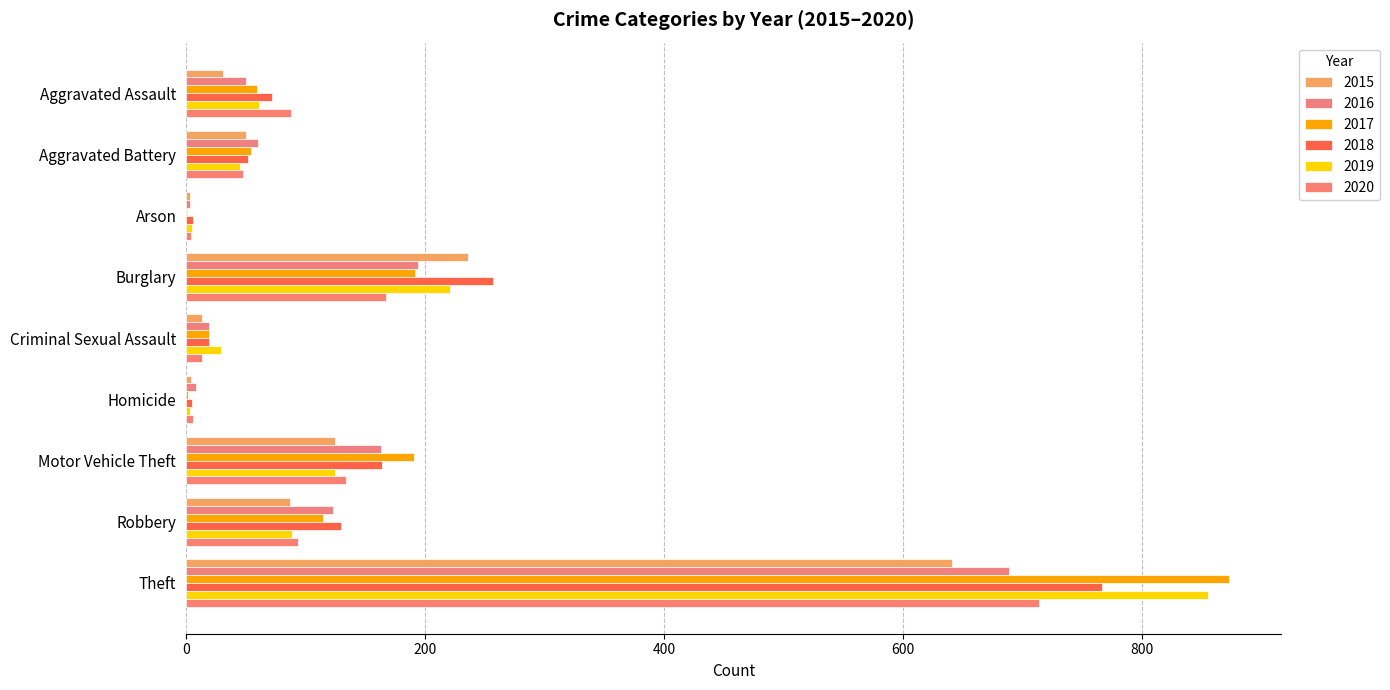

What is the sum of all 2019 values?

1433